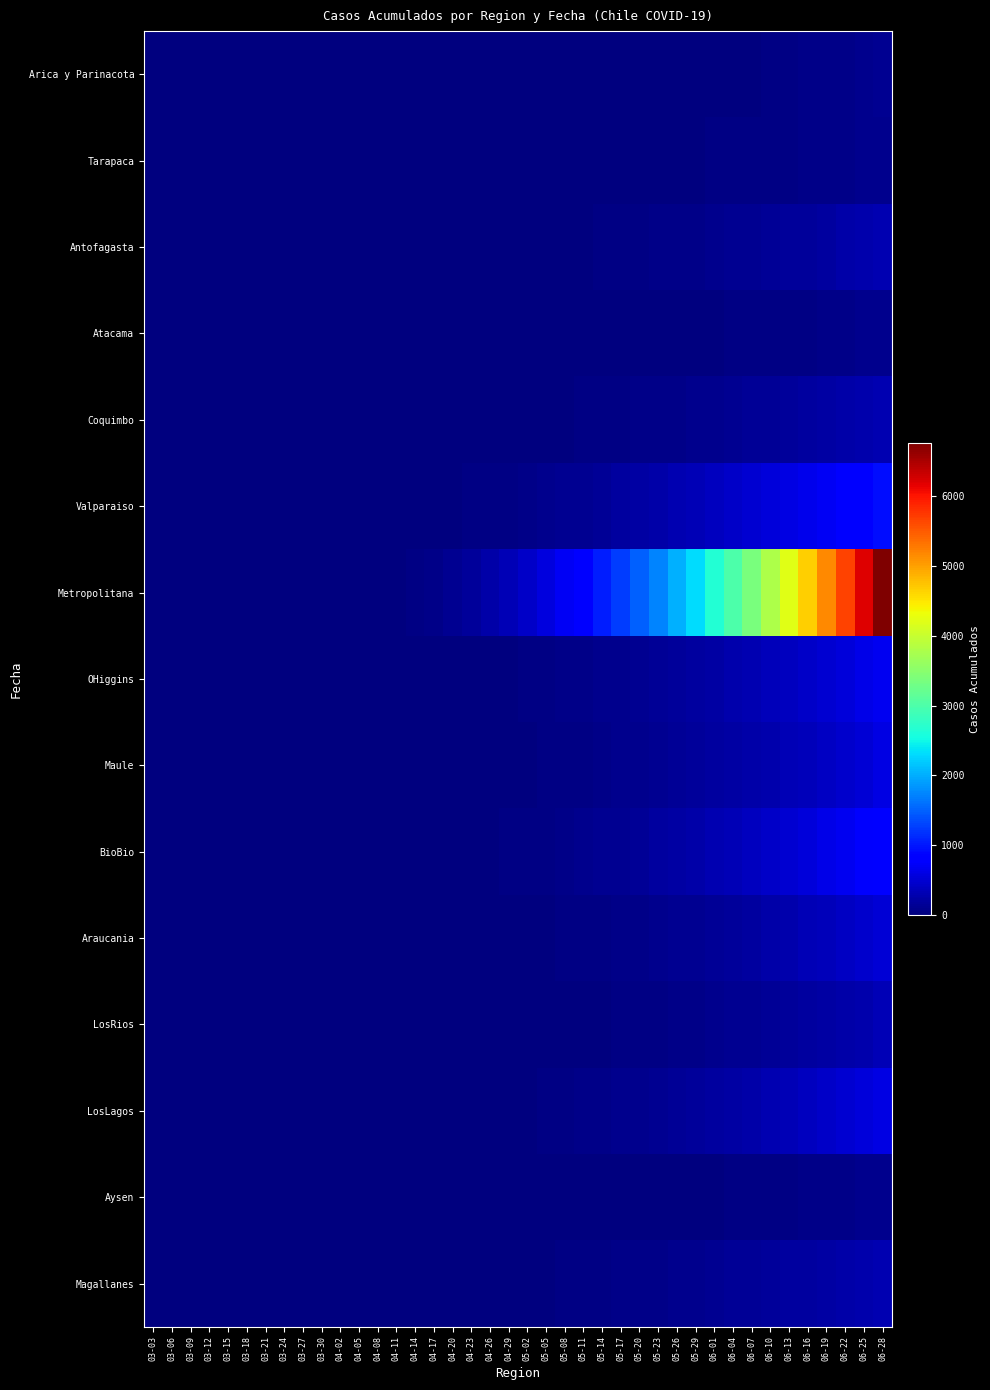

Reading left to right, list all the values displayed in this chart.

Arica y Parinacota: 03-03=0	03-06=0	03-09=0	03-12=0	03-15=0	03-18=0	03-21=0	03-24=0	03-27=0	03-30=0	04-02=0	04-05=0	04-08=0	04-11=0	04-14=0	04-17=0	04-20=0	04-23=1	04-26=1	04-29=2	05-02=2	05-05=2	05-08=2	05-11=3	05-14=3	05-17=3	05-20=4	05-23=6	05-26=6	05-29=6	06-01=7	06-04=12	06-07=12	06-10=28	06-13=41	06-16=53	06-19=63	06-22=75	06-25=87	06-28=107
Tarapaca: 03-03=0	03-06=0	03-09=0	03-12=0	03-15=0	03-18=0	03-21=0	03-24=0	03-27=0	03-30=0	04-02=0	04-05=0	04-08=0	04-11=0	04-14=0	04-17=0	04-20=0	04-23=0	04-26=0	04-29=1	05-02=3	05-05=3	05-08=4	05-11=6	05-14=8	05-17=10	05-20=12	05-23=15	05-26=19	05-29=23	06-01=27	06-04=33	06-07=36	06-10=42	06-13=49	06-16=58	06-19=67	06-22=78	06-25=91	06-28=105
Antofagasta: 03-03=0	03-06=0	03-09=0	03-12=0	03-15=0	03-18=0	03-21=0	03-24=0	03-27=0	03-30=0	04-02=0	04-05=0	04-08=0	04-11=0	04-14=0	04-17=0	04-20=1	04-23=3	04-26=5	04-29=8	05-02=12	05-05=15	05-08=19	05-11=25	05-14=30	05-17=37	05-20=45	05-23=55	05-26=65	05-29=78	06-01=92	06-04=108	06-07=120	06-10=140	06-13=162	06-16=185	06-19=210	06-22=238	06-25=268	06-28=300
Atacama: 03-03=0	03-06=0	03-09=0	03-12=0	03-15=0	03-18=0	03-21=0	03-24=0	03-27=0	03-30=0	04-02=0	04-05=0	04-08=0	04-11=0	04-14=0	04-17=0	04-20=0	04-23=0	04-26=0	04-29=0	05-02=1	05-05=2	05-08=3	05-11=4	05-14=5	05-17=7	05-20=9	05-23=12	05-26=15	05-29=18	06-01=22	06-04=27	06-07=31	06-10=37	06-13=44	06-16=52	06-19=61	06-22=71	06-25=82	06-28=95
Coquimbo: 03-03=0	03-06=0	03-09=0	03-12=0	03-15=0	03-18=0	03-21=0	03-24=0	03-27=0	03-30=0	04-02=0	04-05=0	04-08=0	04-11=0	04-14=0	04-17=1	04-20=2	04-23=4	04-26=7	04-29=11	05-02=15	05-05=19	05-08=24	05-11=30	05-14=37	05-17=45	05-20=54	05-23=64	05-26=75	05-29=88	06-01=102	06-04=118	06-07=134	06-10=153	06-13=174	06-16=197	06-19=222	06-22=249	06-25=278	06-28=310
Valparaiso: 03-03=0	03-06=0	03-09=0	03-12=0	03-15=0	03-18=0	03-21=0	03-24=0	03-27=0	03-30=0	04-02=0	04-05=0	04-08=1	04-11=3	04-14=6	04-17=11	04-20=18	04-23=27	04-26=38	04-29=52	05-02=68	05-05=86	05-08=107	05-11=131	05-14=157	05-17=186	05-20=218	05-23=253	05-26=291	05-29=333	06-01=378	06-04=426	06-07=476	06-10=530	06-13=587	06-16=648	06-19=713	06-22=782	06-25=855	06-28=932
Metropolitana: 03-03=0	03-06=0	03-09=0	03-12=0	03-15=0	03-18=0	03-21=0	03-24=0	03-27=0	03-30=0	04-02=1	04-05=4	04-08=10	04-11=22	04-14=42	04-17=72	04-20=114	04-23=170	04-26=242	04-29=330	05-02=436	05-05=560	05-08=704	05-11=868	05-14=1052	05-17=1258	05-20=1486	05-23=1738	05-26=2014	05-29=2316	06-01=2644	06-04=2998	06-07=3378	06-10=3784	06-13=4216	06-16=4674	06-19=5158	06-22=5668	06-25=6204	06-28=6766
OHiggins: 03-03=0	03-06=0	03-09=0	03-12=0	03-15=0	03-18=0	03-21=0	03-24=0	03-27=0	03-30=0	04-02=0	04-05=0	04-08=0	04-11=1	04-14=2	04-17=4	04-20=7	04-23=11	04-26=17	04-29=24	05-02=33	05-05=43	05-08=55	05-11=69	05-14=85	05-17=103	05-20=124	05-23=147	05-26=173	05-29=202	06-01=234	06-04=269	06-07=307	06-10=349	06-13=393	06-16=441	06-19=493	06-22=549	06-25=609	06-28=673
Maule: 03-03=0	03-06=0	03-09=0	03-12=0	03-15=0	03-18=0	03-21=0	03-24=0	03-27=0	03-30=0	04-02=0	04-05=0	04-08=0	04-11=0	04-14=1	04-17=2	04-20=4	04-23=7	04-26=11	04-29=16	05-02=23	05-05=31	05-08=41	05-11=52	05-14=65	05-17=80	05-20=97	05-23=116	05-26=138	05-29=162	06-01=189	06-04=219	06-07=252	06-10=288	06-13=327	06-16=370	06-19=417	06-22=468	06-25=523	06-28=582
BioBio: 03-03=0	03-06=0	03-09=0	03-12=0	03-15=0	03-18=0	03-21=0	03-24=0	03-27=0	03-30=0	04-02=0	04-05=0	04-08=0	04-11=0	04-14=1	04-17=3	04-20=6	04-23=11	04-26=18	04-29=27	05-02=38	05-05=51	05-08=67	05-11=85	05-14=106	05-17=130	05-20=157	05-23=187	05-26=220	05-29=257	06-01=297	06-04=341	06-07=388	06-10=439	06-13=494	06-16=553	06-19=616	06-22=683	06-25=754	06-28=829
Araucania: 03-03=0	03-06=0	03-09=0	03-12=0	03-15=0	03-18=0	03-21=0	03-24=0	03-27=0	03-30=0	04-02=0	04-05=0	04-08=0	04-11=0	04-14=0	04-17=1	04-20=2	04-23=4	04-26=7	04-29=11	05-02=16	05-05=22	05-08=29	05-11=38	05-14=48	05-17=60	05-20=74	05-23=90	05-26=108	05-29=129	06-01=153	06-04=180	06-07=210	06-10=243	06-13=279	06-16=318	06-19=360	06-22=405	06-25=453	06-28=504
LosRios: 03-03=0	03-06=0	03-09=0	03-12=0	03-15=0	03-18=0	03-21=0	03-24=0	03-27=0	03-30=0	04-02=0	04-05=0	04-08=0	04-11=0	04-14=0	04-17=0	04-20=1	04-23=2	04-26=3	04-29=5	05-02=8	05-05=11	05-08=15	05-11=20	05-14=26	05-17=33	05-20=41	05-23=50	05-26=61	05-29=74	06-01=89	06-04=106	06-07=125	06-10=146	06-13=170	06-16=196	06-19=225	06-22=256	06-25=290	06-28=327
LosLagos: 03-03=0	03-06=0	03-09=0	03-12=0	03-15=0	03-18=0	03-21=0	03-24=0	03-27=0	03-30=0	04-02=0	04-05=0	04-08=0	04-11=0	04-14=1	04-17=2	04-20=4	04-23=7	04-26=11	04-29=17	05-02=24	05-05=33	05-08=43	05-11=55	05-14=69	05-17=85	05-20=103	05-23=123	05-26=146	05-29=171	06-01=199	06-04=230	06-07=264	06-10=301	06-13=341	06-16=384	06-19=430	06-22=479	06-25=531	06-28=586
Aysen: 03-03=0	03-06=0	03-09=0	03-12=0	03-15=0	03-18=0	03-21=0	03-24=0	03-27=0	03-30=0	04-02=0	04-05=0	04-08=0	04-11=0	04-14=0	04-17=0	04-20=0	04-23=0	04-26=1	04-29=1	05-02=2	05-05=3	05-08=4	05-11=5	05-14=7	05-17=9	05-20=11	05-23=14	05-26=17	05-29=21	06-01=25	06-04=30	06-07=35	06-10=41	06-13=48	06-16=56	06-19=64	06-22=74	06-25=85	06-28=97
Magallanes: 03-03=0	03-06=0	03-09=0	03-12=0	03-15=0	03-18=0	03-21=0	03-24=0	03-27=0	03-30=0	04-02=0	04-05=0	04-08=0	04-11=0	04-14=0	04-17=0	04-20=1	04-23=3	04-26=6	04-29=10	05-02=15	05-05=21	05-08=28	05-11=36	05-14=45	05-17=55	05-20=66	05-23=78	05-26=91	05-29=105	06-01=120	06-04=136	06-07=153	06-10=171	06-13=190	06-16=210	06-19=231	06-22=253	06-25=276	06-28=300